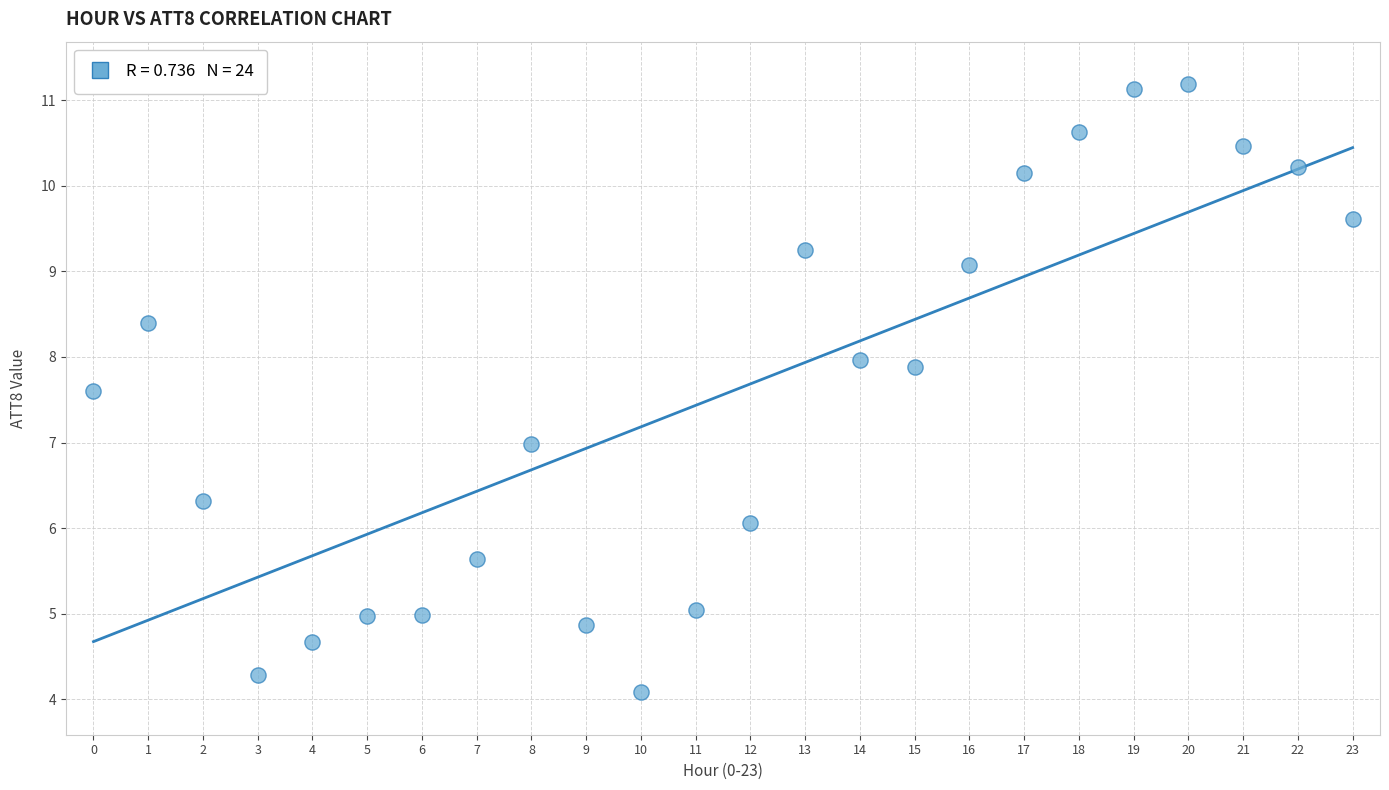

What is the range of Y values (max minus min)?

7.1